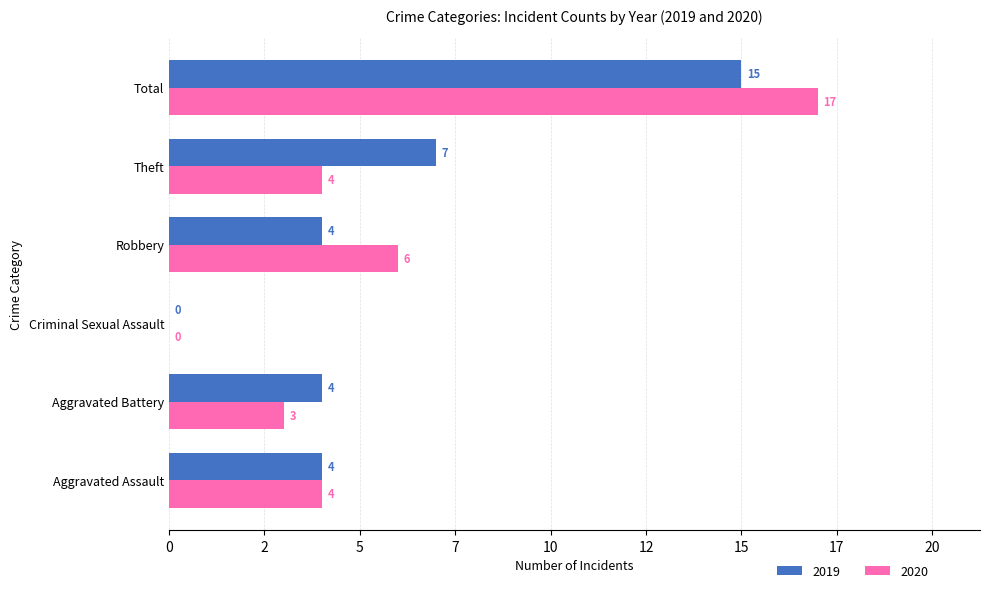

Is the value of 2020 at Aggravated Battery greater than the value of 2019 at Theft?

No